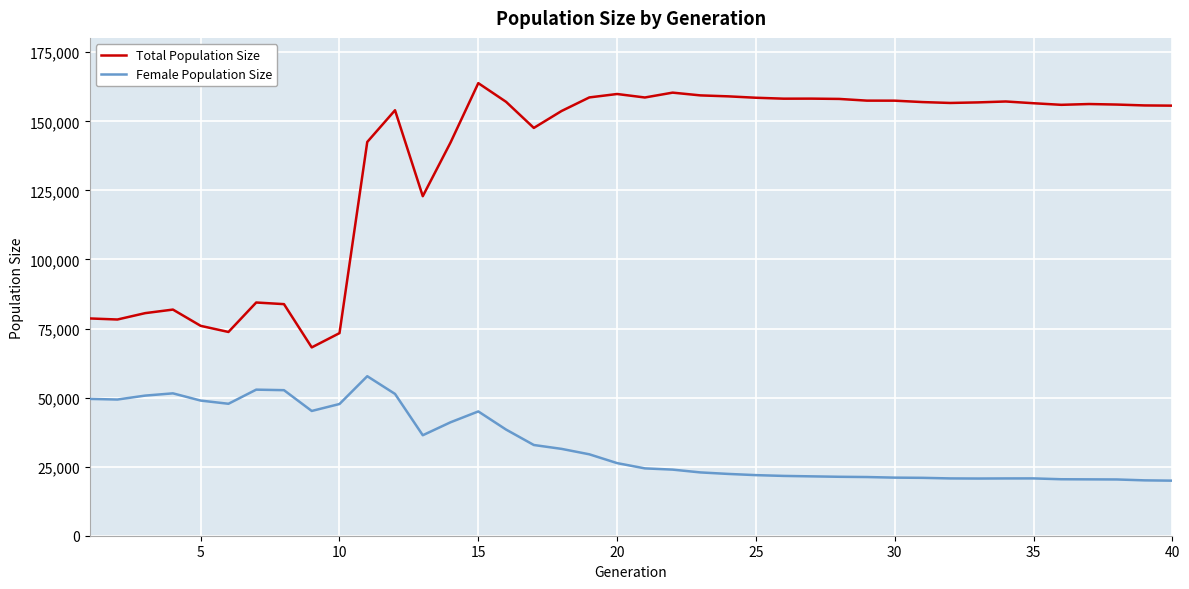

Which series has the widest spread of values?

Total Population Size